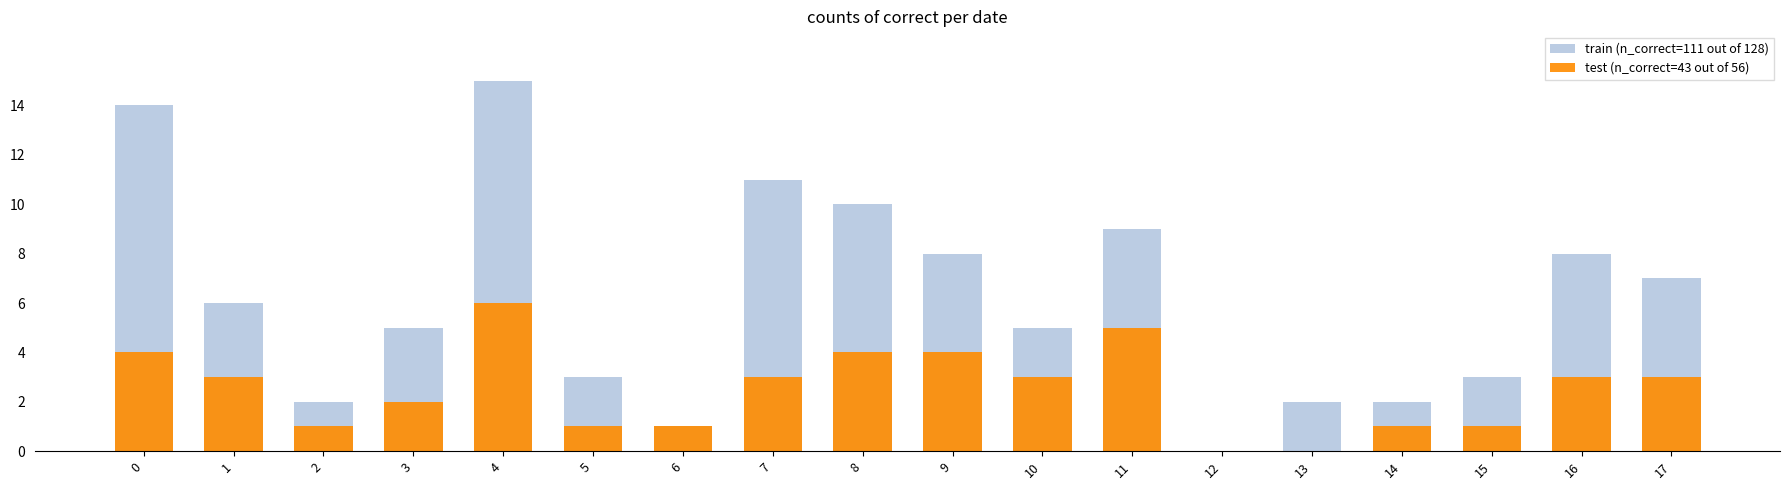

Which series has the largest total across all categories?

train (n_correct=111 out of 128)